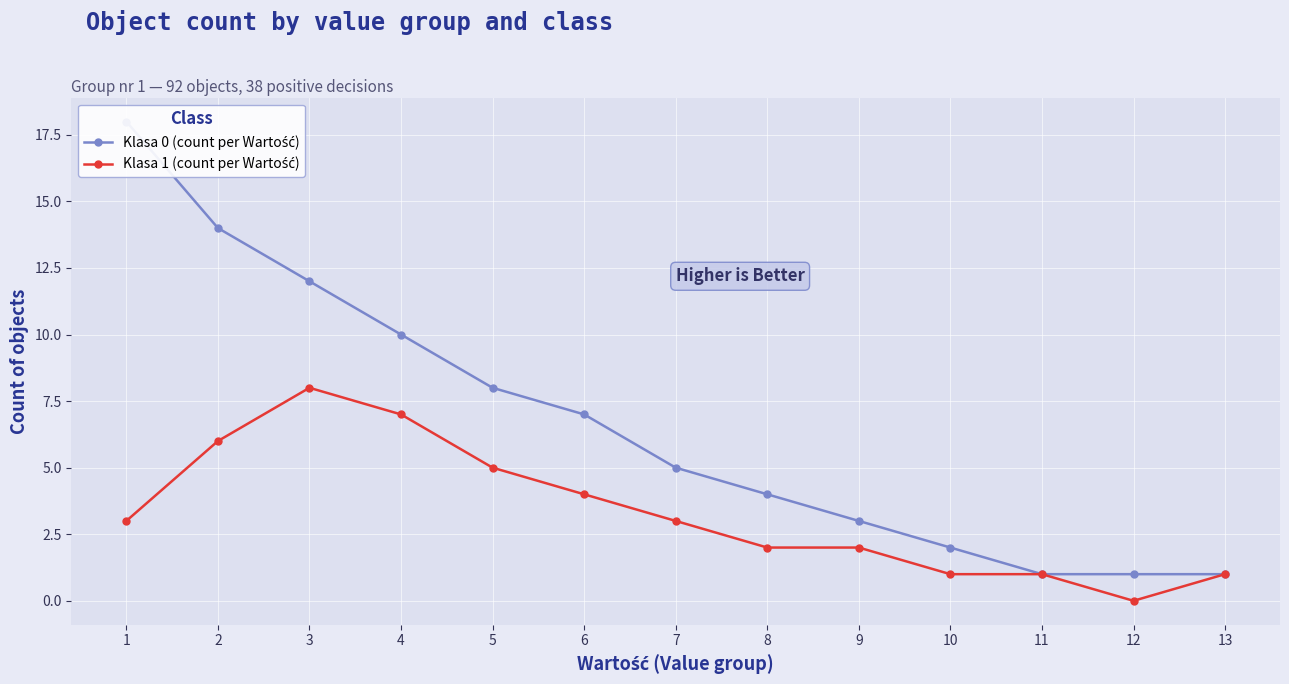

True or false: Klasa 0 (count per Wartość) and Klasa 1 (count per Wartość) intersect in this chart.

False